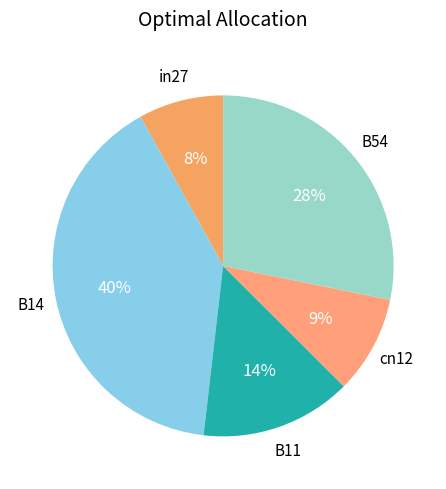

What is the largest slice in the pie chart?

B14